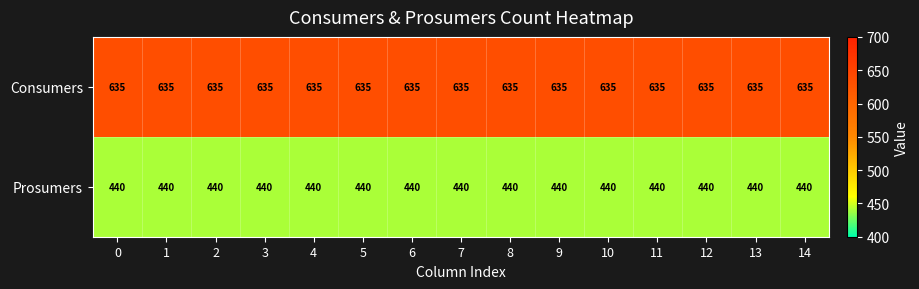

What is the difference between the highest and lowest values at 1?

195